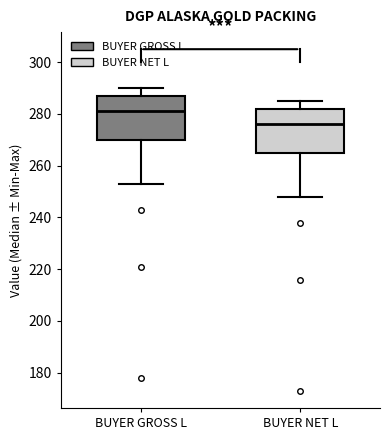

Where is the lower edge of the box for BUYER NET L on the y-axis? The values are not printed on the chart, so give them approximately, as read against the axis.

266